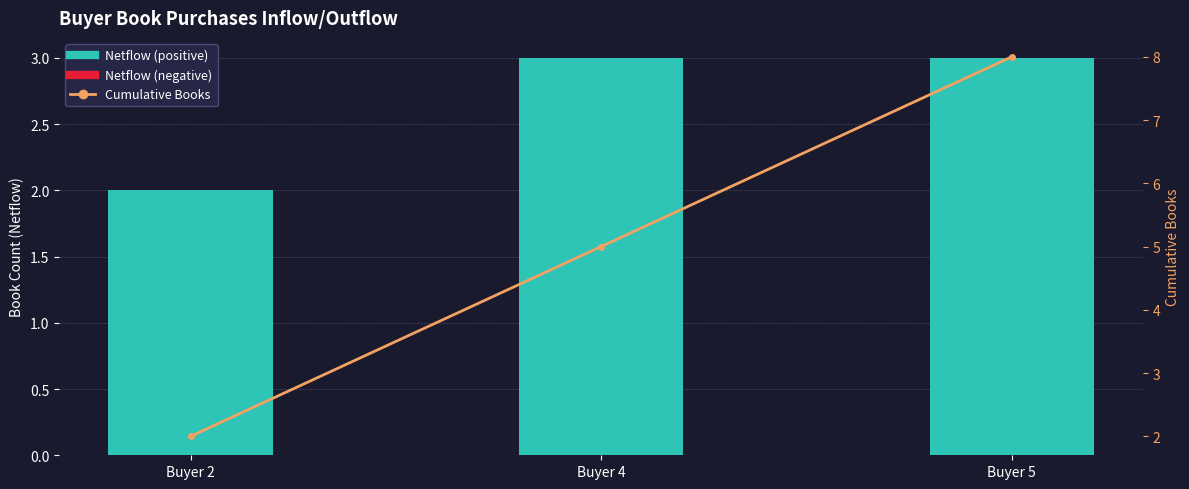

The chart shows a value of 2 at Buyer 2. True or false?

True